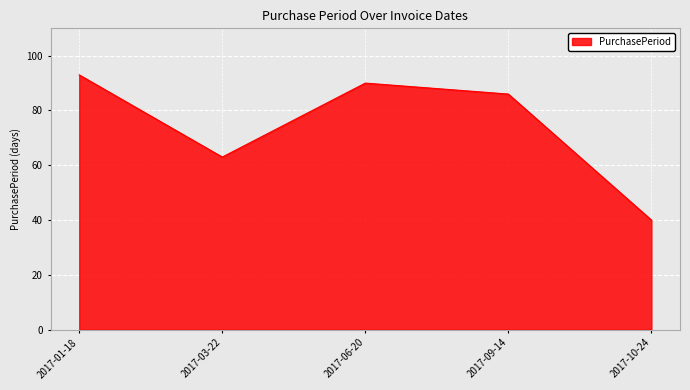

List the labels in order of value, largest first.

2017-01-18, 2017-06-20, 2017-09-14, 2017-03-22, 2017-10-24